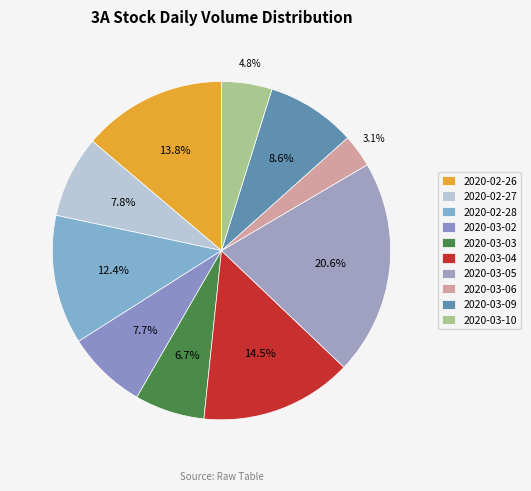

Does any single category account for the majority?

No